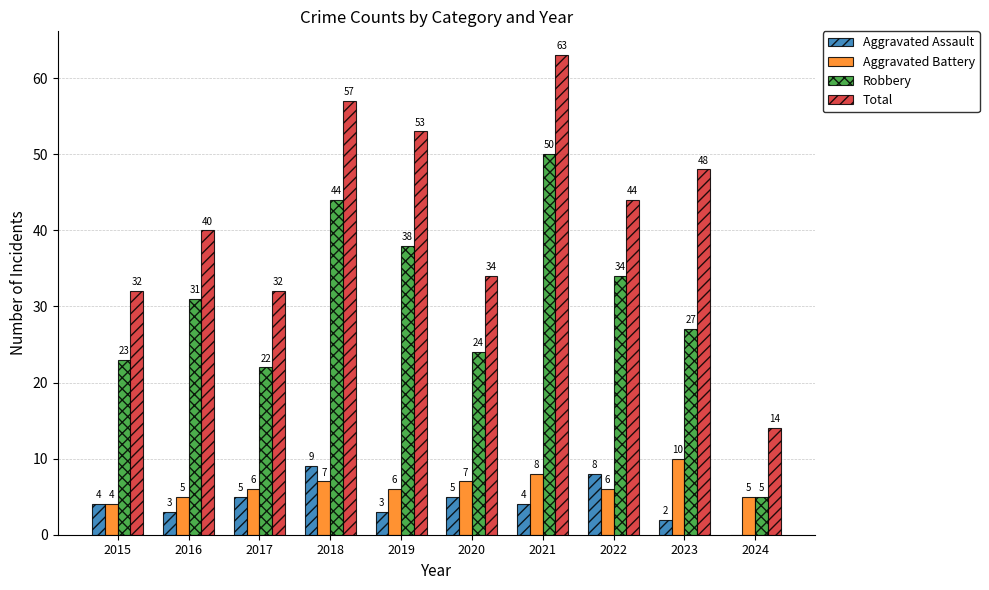

The Aggravated Battery series shows 11 at 2021. True or false?

False